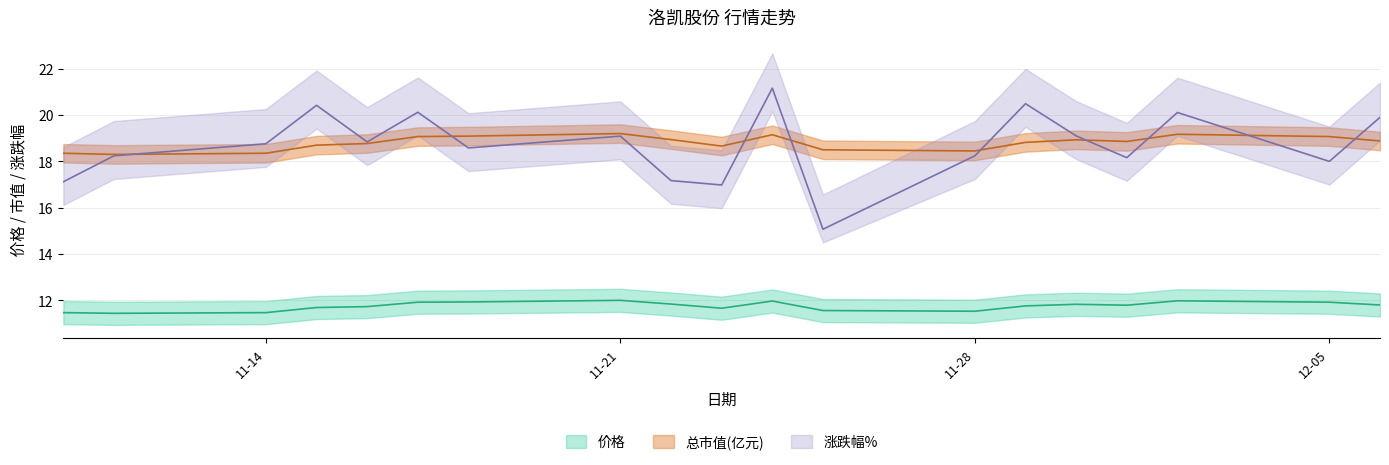

What is the difference between the 总市值(亿元) values at 2022-11-29 and 2022-11-17?

0.2